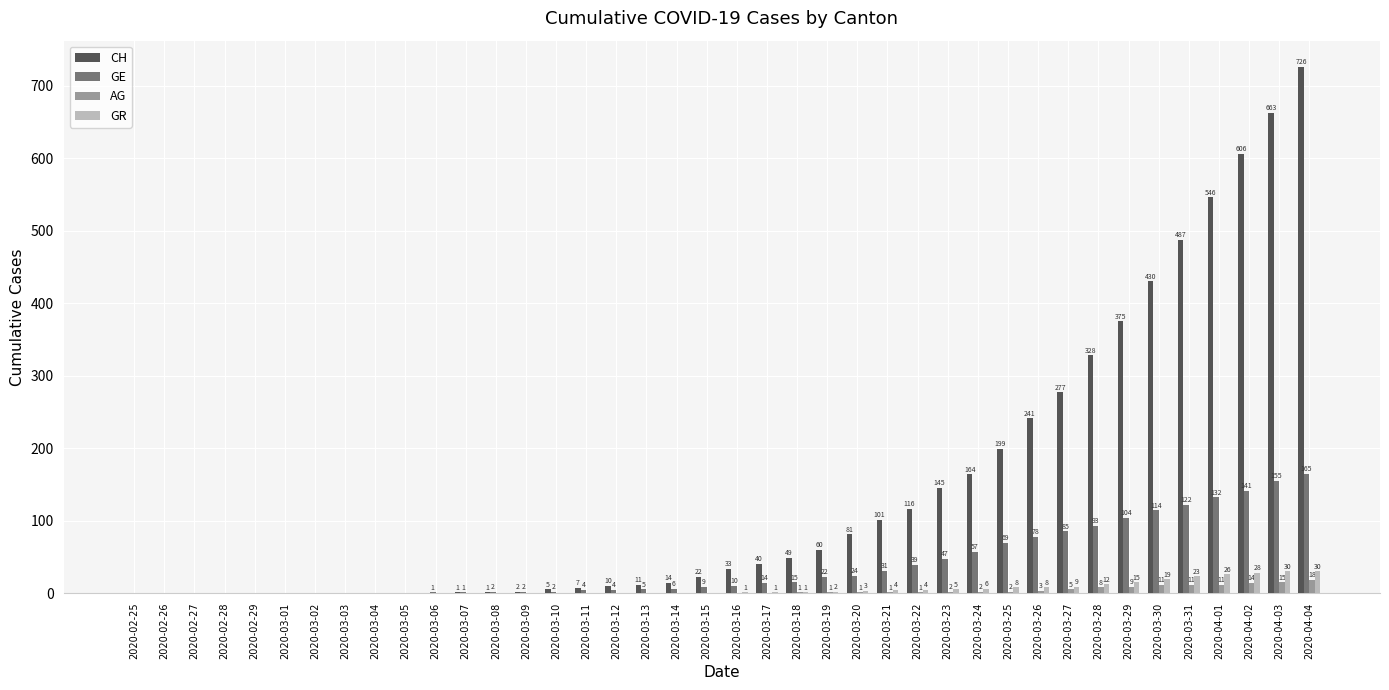

At which category is the sum across all series the highest?

2020-04-04